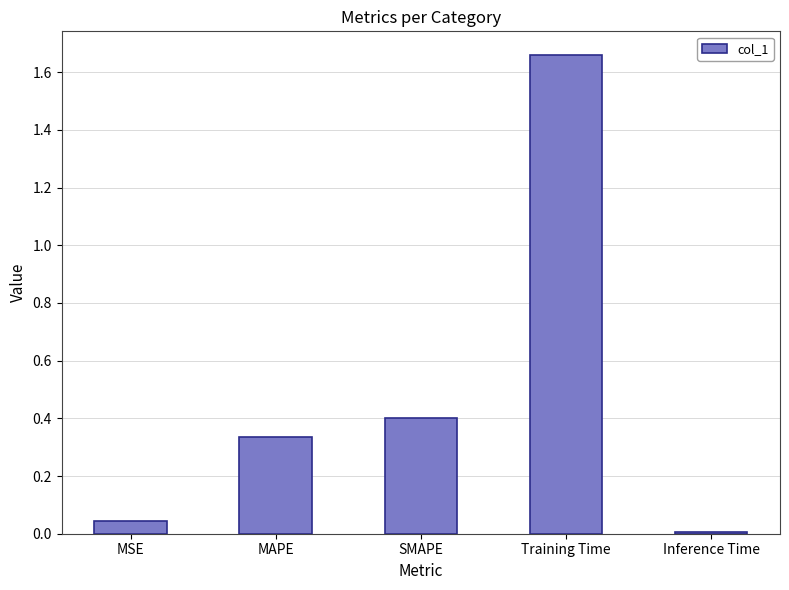

What is the sum of all values?

2.4